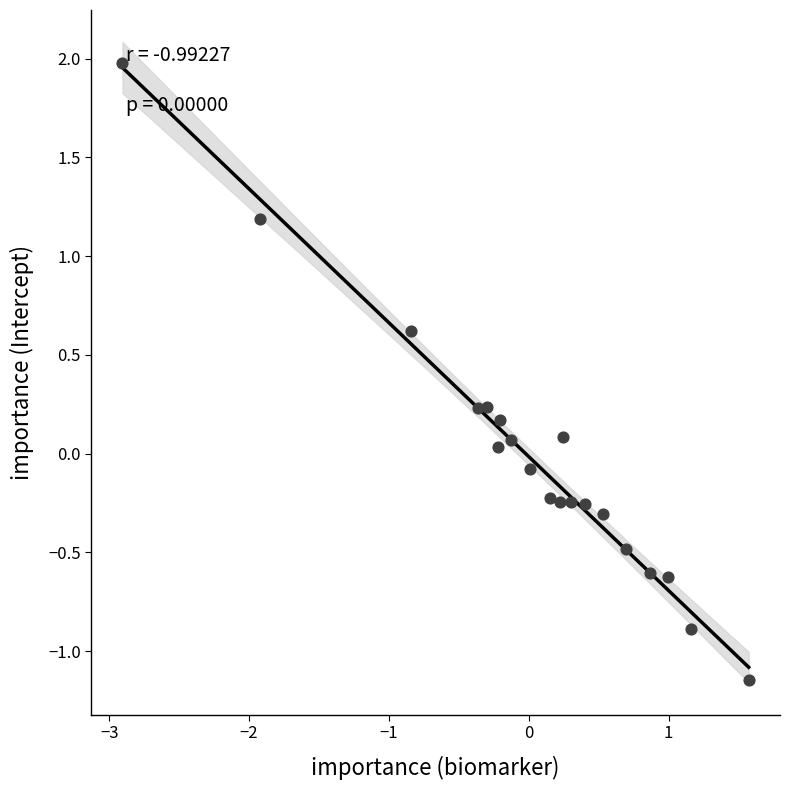

What is the range of X values (max minus min)?

4.5